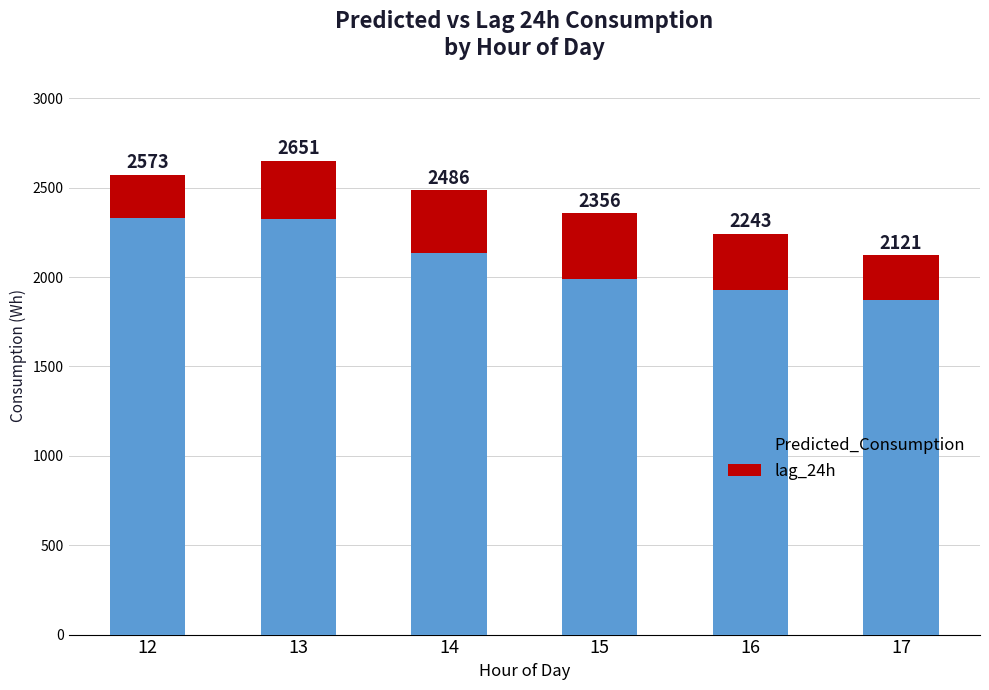

What is the difference between the maximum and minimum values in the lag_24h series?

120.3